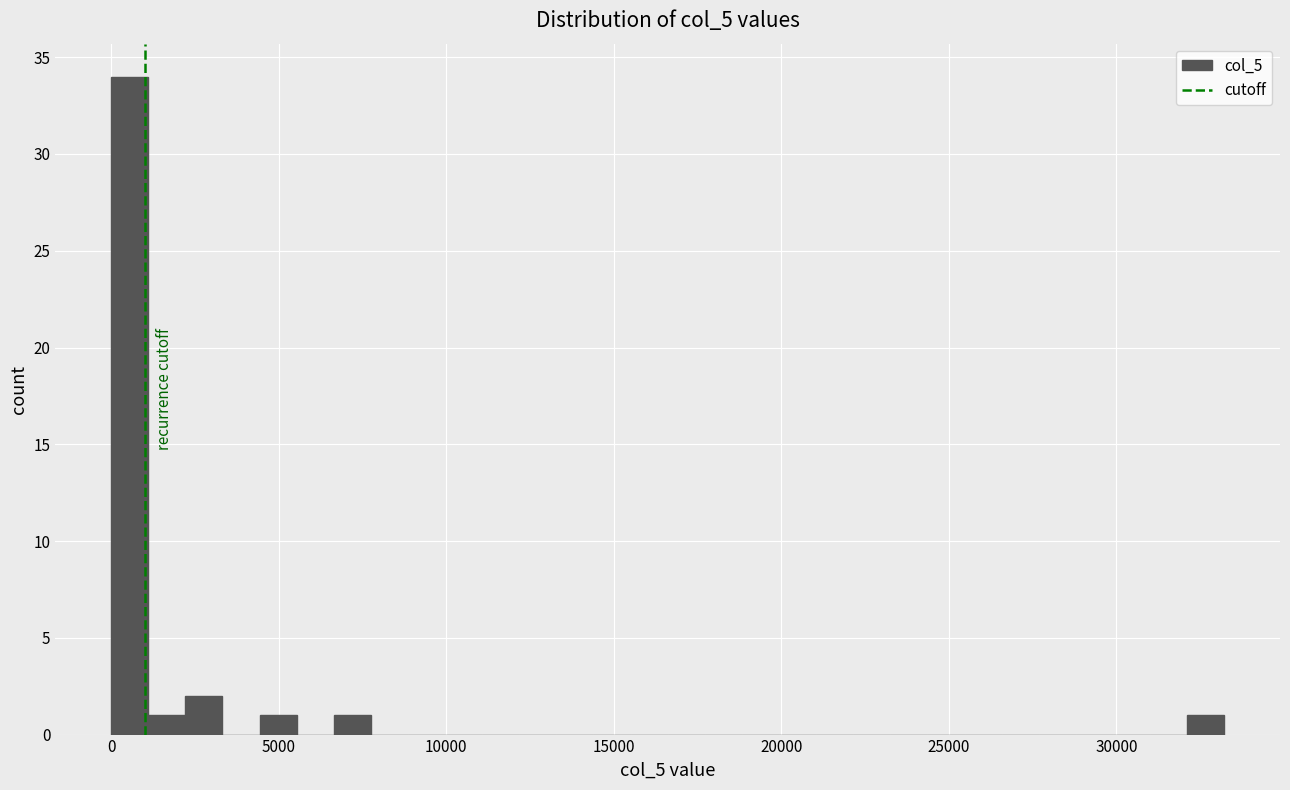

Around what value on the x-axis is the tallest bar? Give the approximate position of its centre, as read against the axis.

500